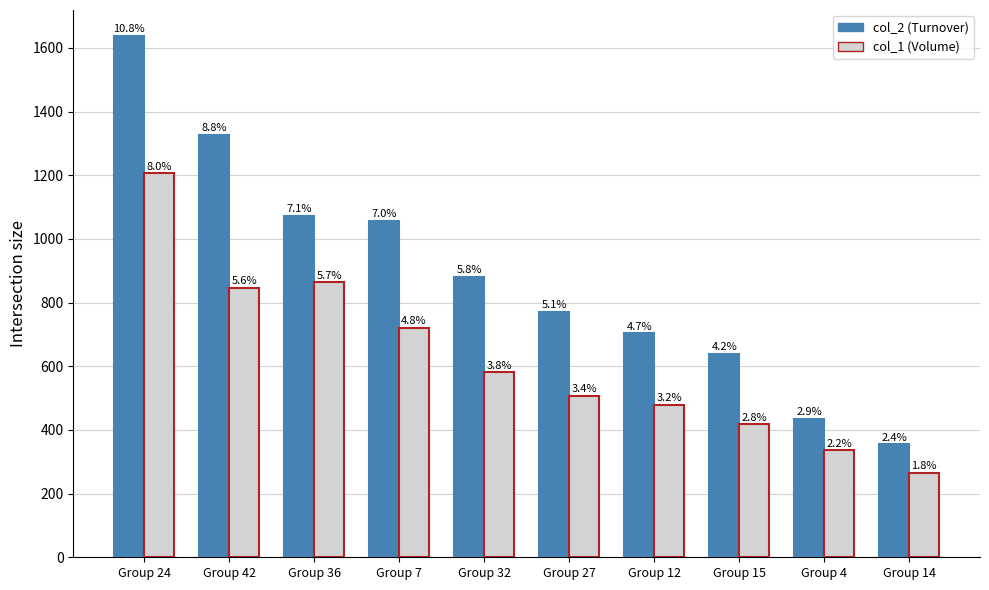

Between Group 12 and Group 14, which is larger?

Group 12